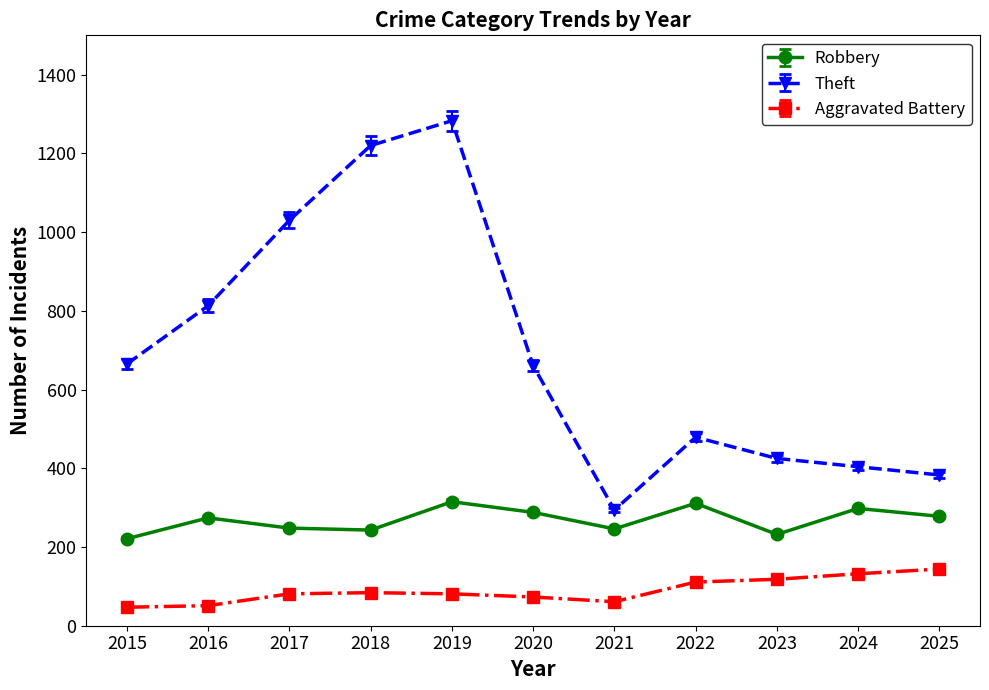

Count the number of categories in the chart.

11